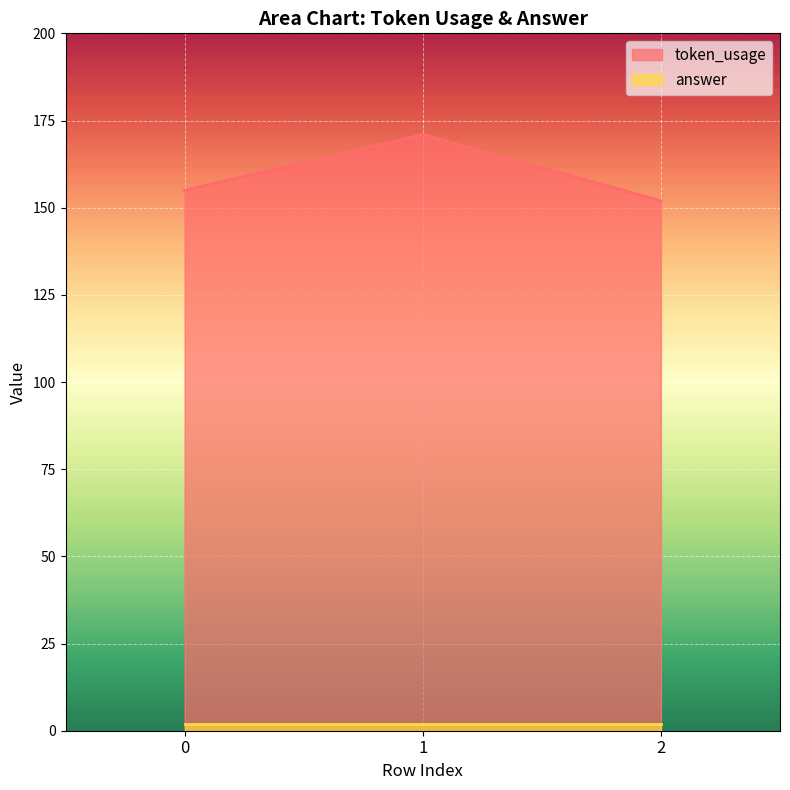

Is it true that the value at 1 is 171?

True